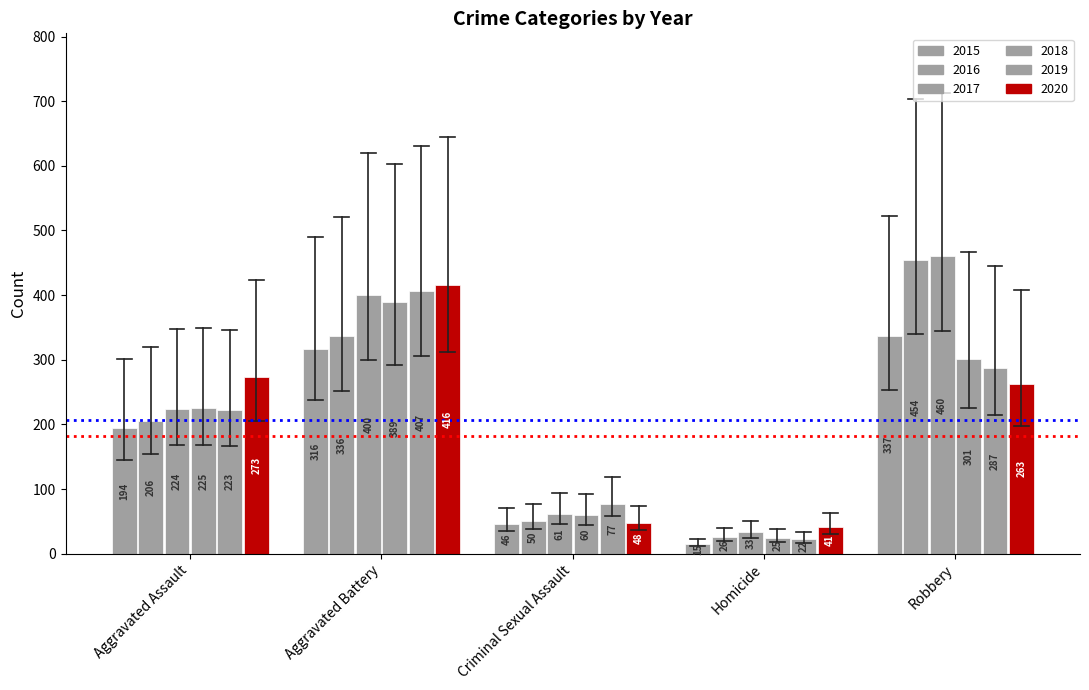

Does the chart contain any negative values?

No